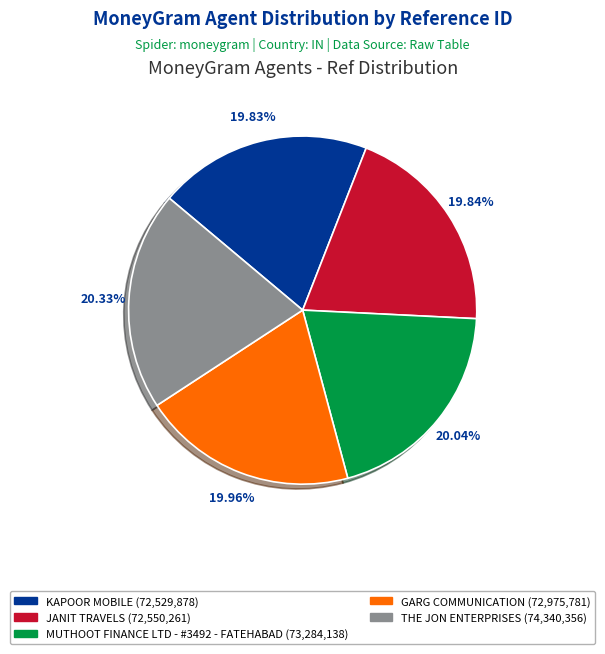

Is there any slice that represents more than half of the pie?

No